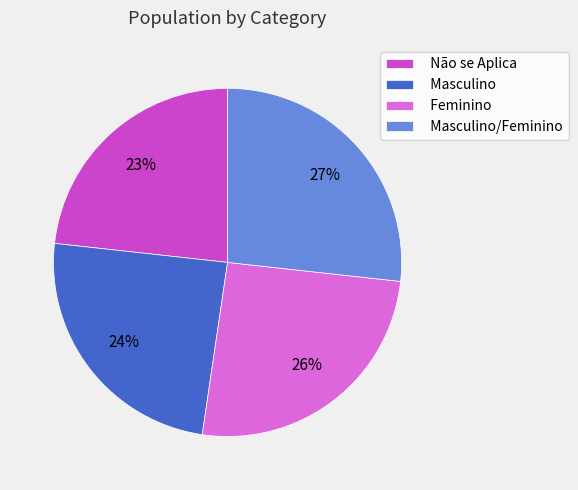

Does any single category account for the majority?

No